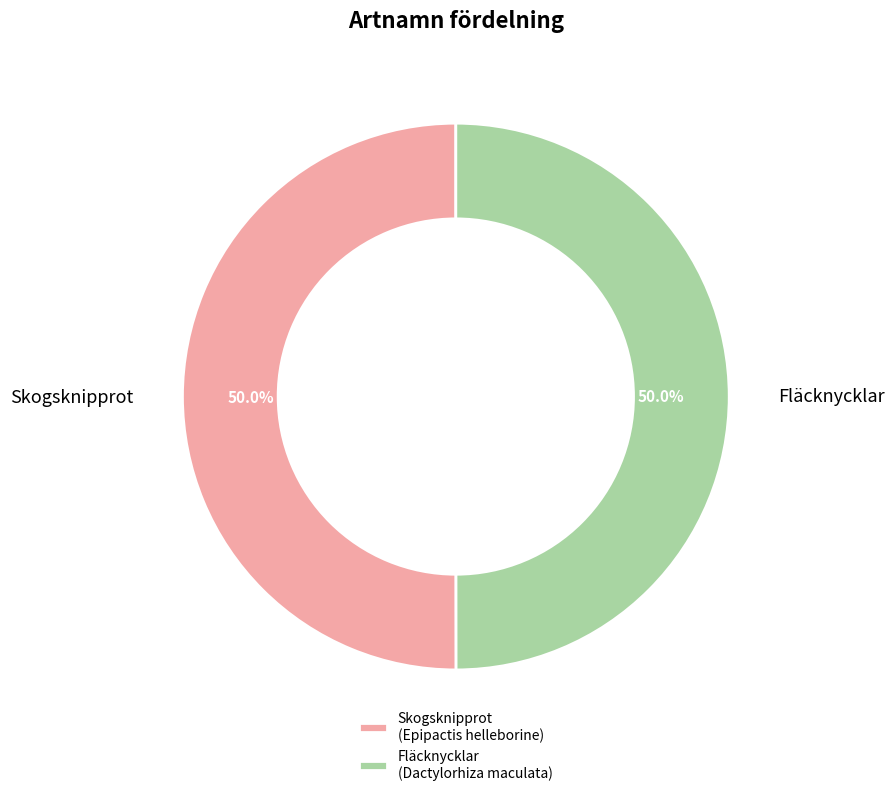

To the nearest percent, what is the combined percentage of Skogsknipprot and Fläcknycklar?

100%